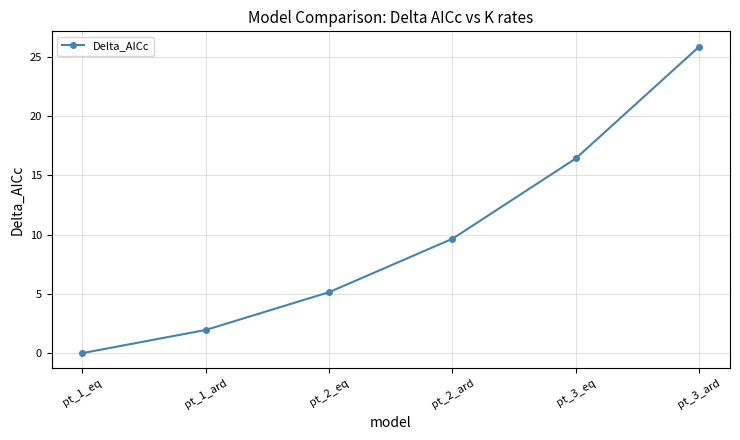

How many values are below 9?

3